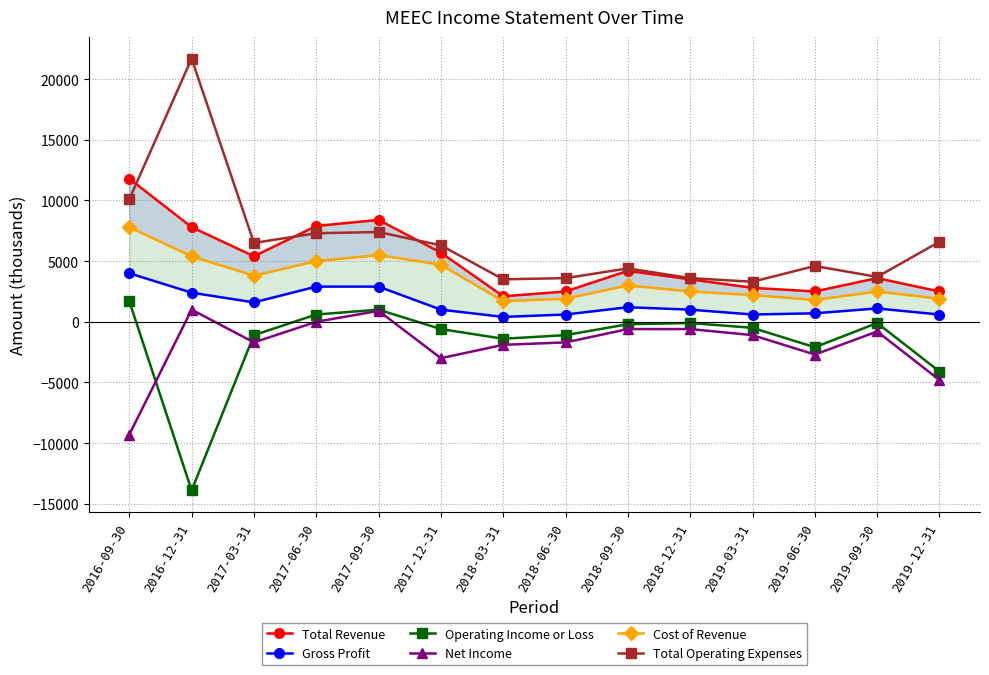

True or false: Total Revenue and Net Income intersect in this chart.

False